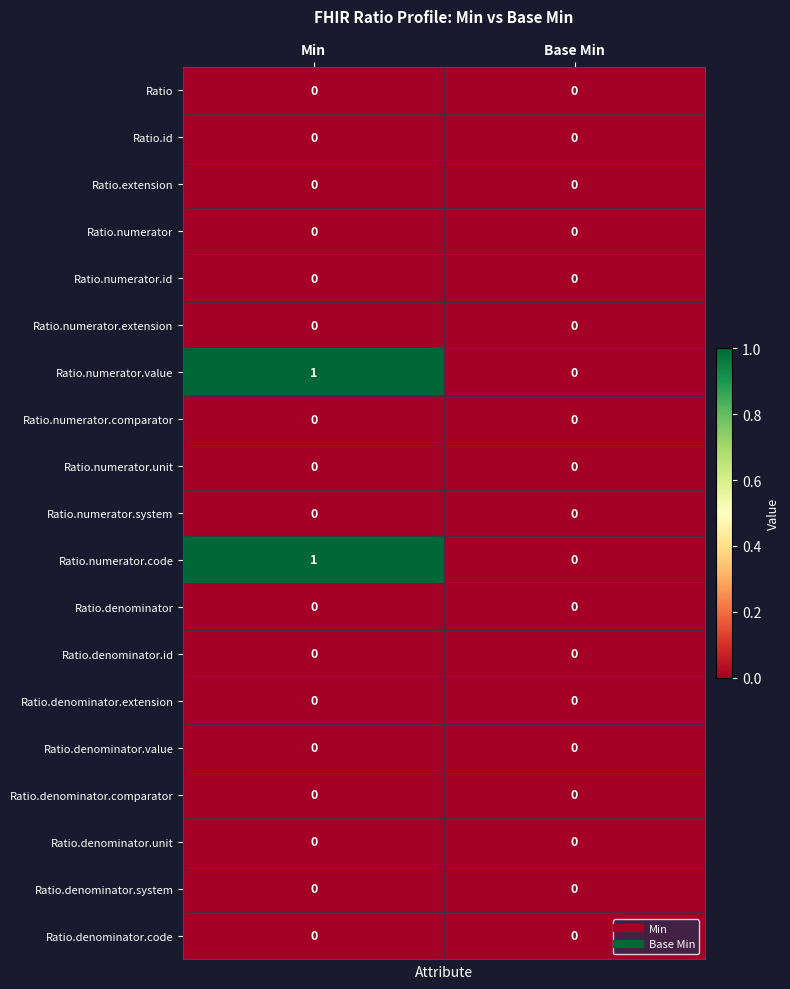

List the labels in order of Ratio.numerator.value value, smallest first.

Base Min, Min